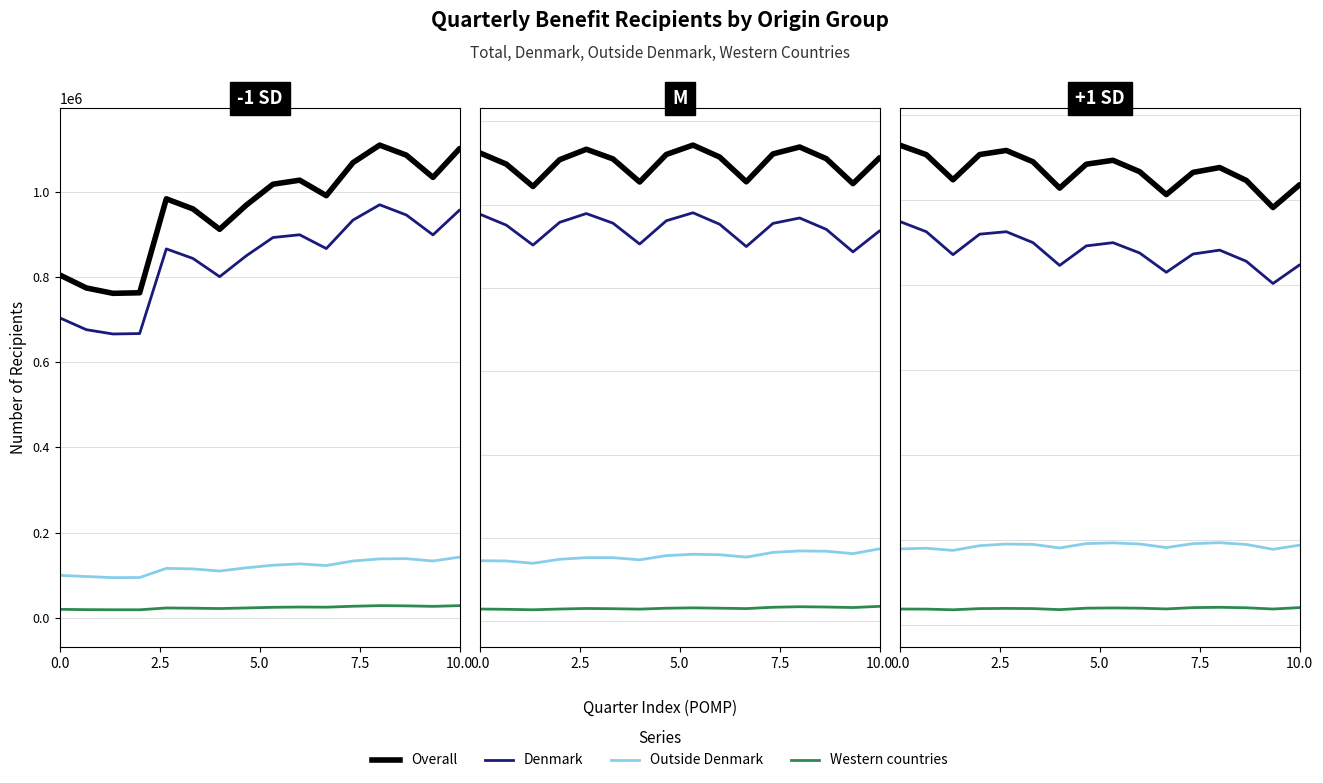

At how many categories does at least one series exceed 864617?

16